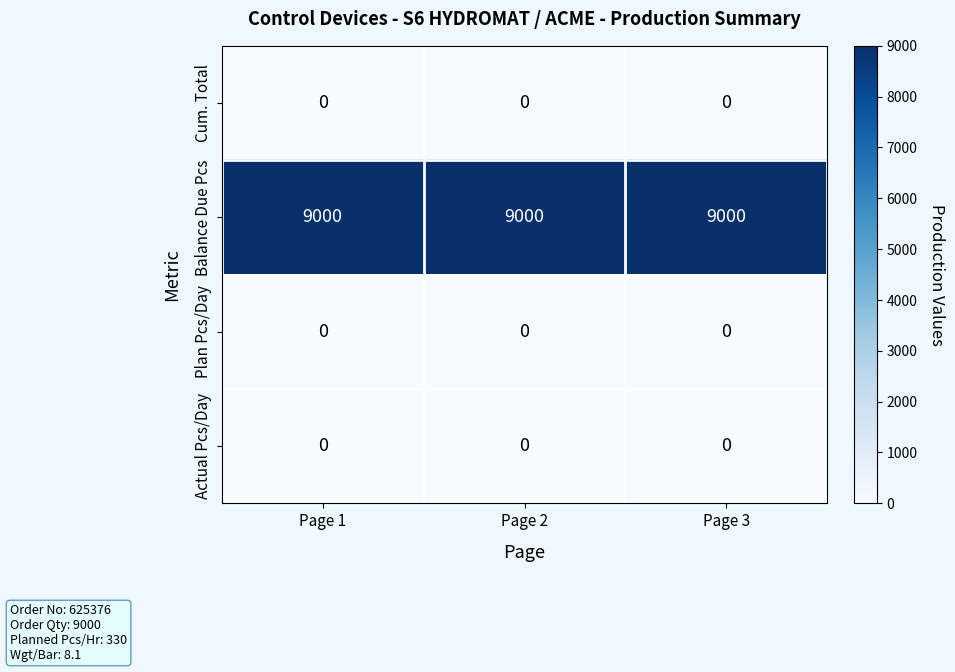

What is the maximum value shown in the chart?

9000